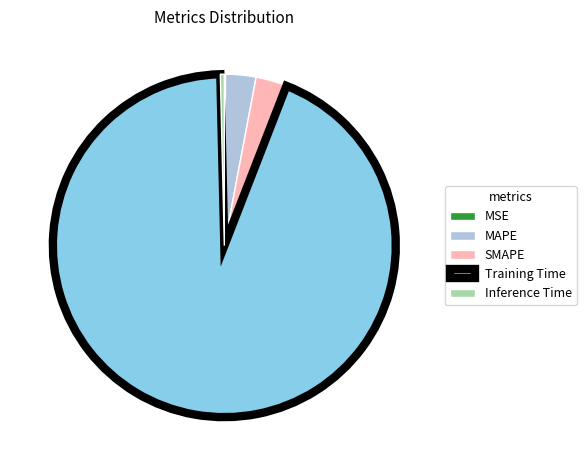

True or false: SMAPE accounts for 3% of the total.

True